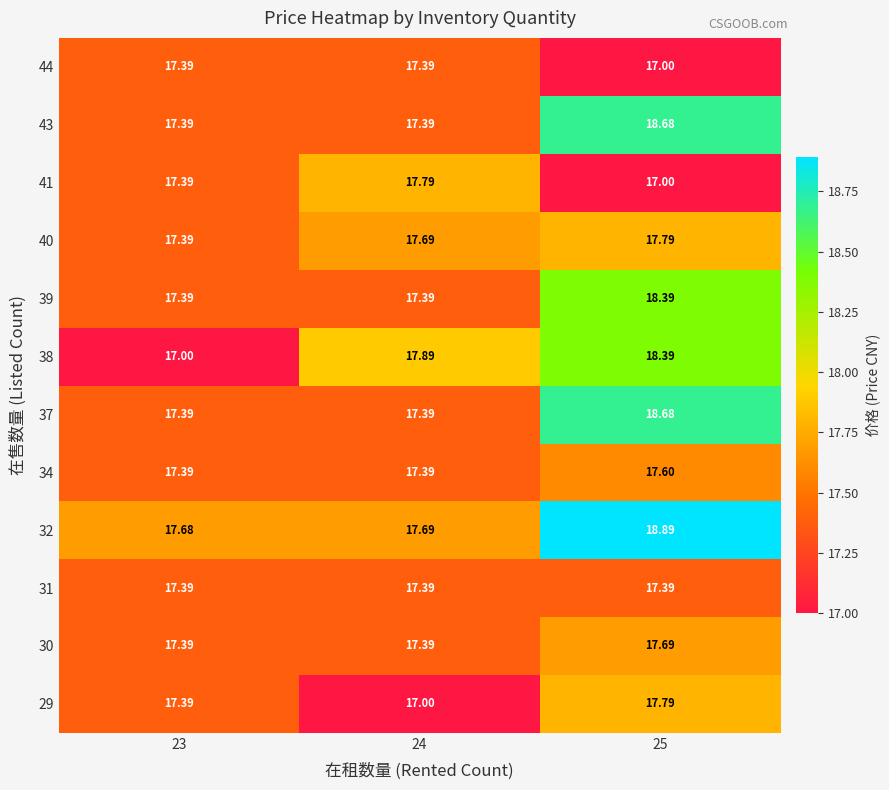

Reading left to right, extract all data points from this chart.

29: 23=17.4	24=17.0	25=17.8
30: 23=17.4	24=17.4	25=17.7
31: 23=17.4	24=17.4	25=17.4
32: 23=17.7	24=17.7	25=18.9
34: 23=17.4	24=17.4	25=17.6
37: 23=17.4	24=17.4	25=18.7
38: 23=17.0	24=17.9	25=18.4
39: 23=17.4	24=17.4	25=18.4
40: 23=17.4	24=17.7	25=17.8
41: 23=17.4	24=17.8	25=17.0
43: 23=17.4	24=17.4	25=18.7
44: 23=17.4	24=17.4	25=17.0